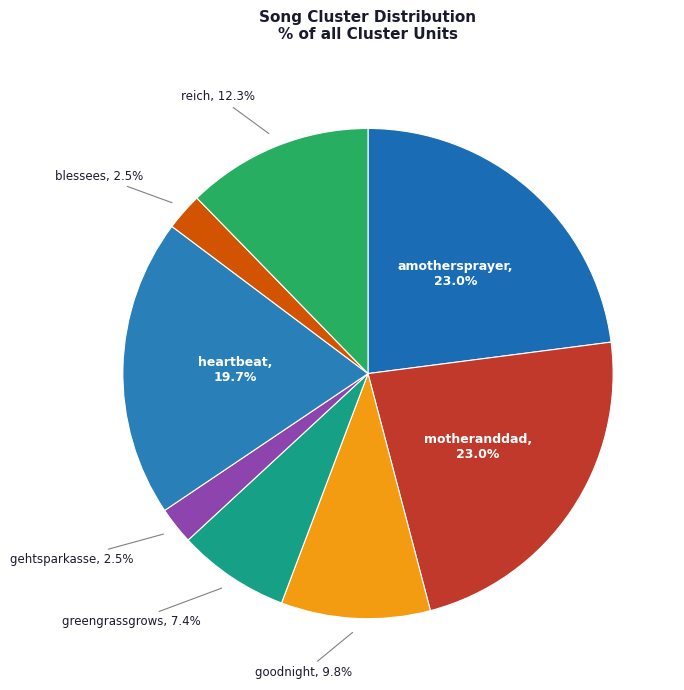

Is there any slice that represents more than half of the pie?

No